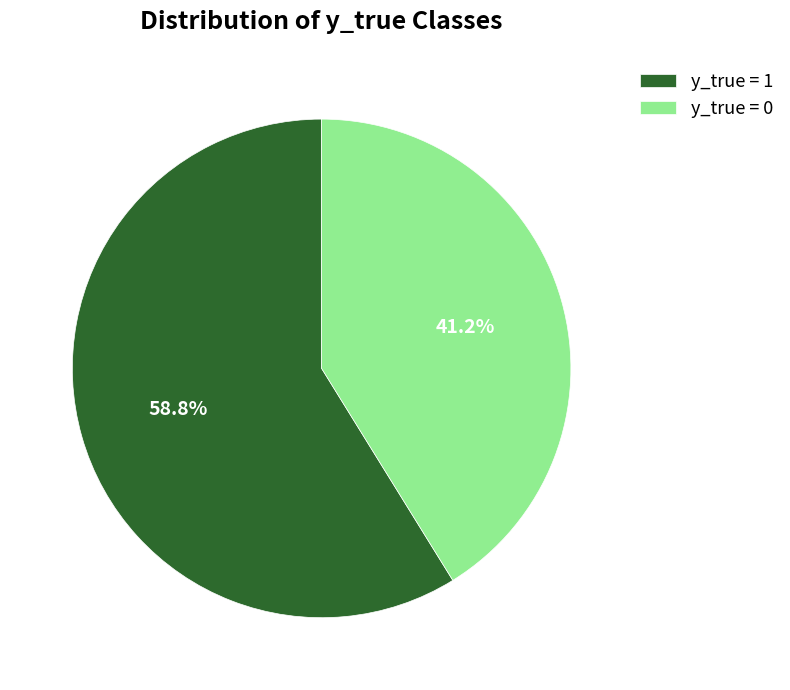

To the nearest percent, what is the combined percentage of y_true = 0 and y_true = 1?

100%